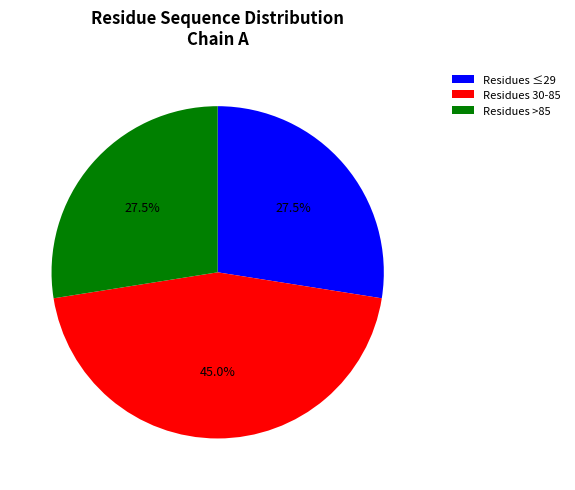

Does Residues 30-85 represent more than half of the total?

No